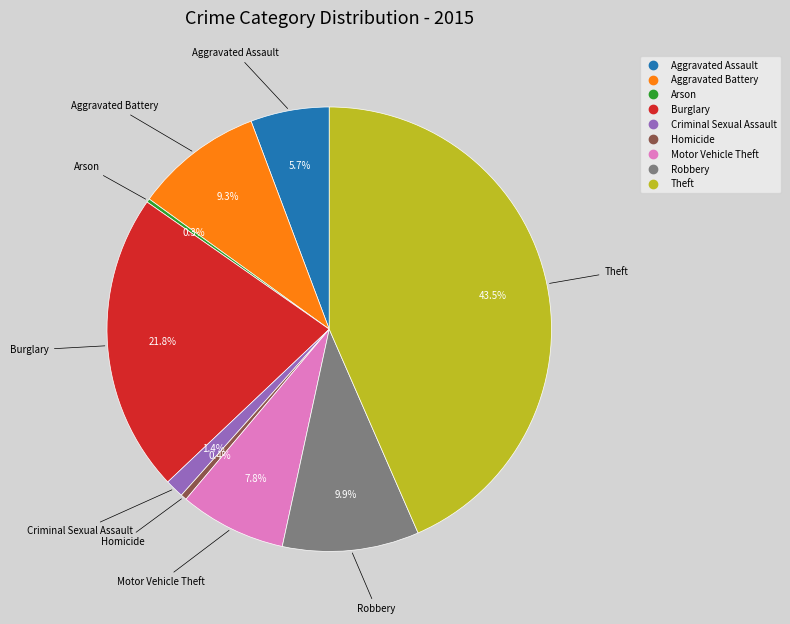

Approximately how many times larger is the value at Criminal Sexual Assault compared to Homicide?

3.1